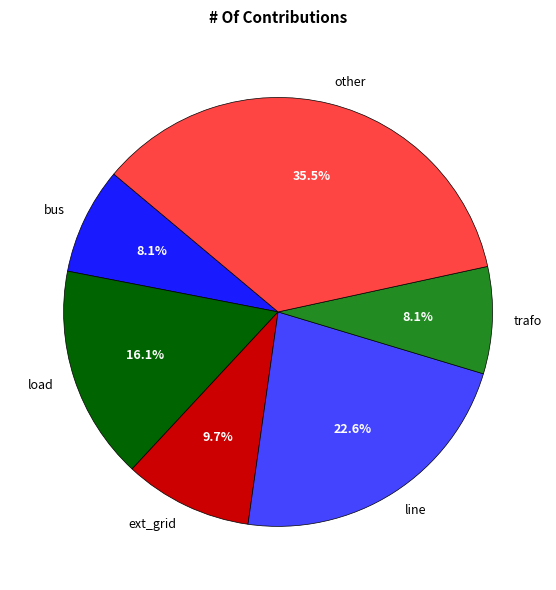

Does load represent more than half of the total?

No